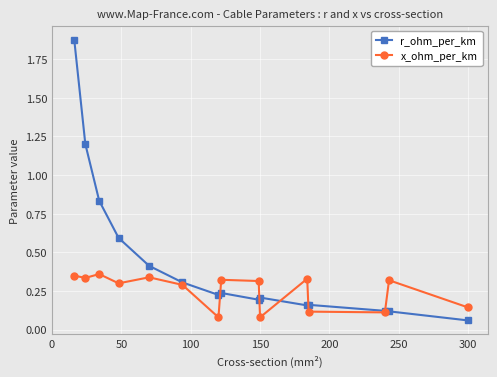

Which series has the largest range (max minus min)?

r_ohm_per_km